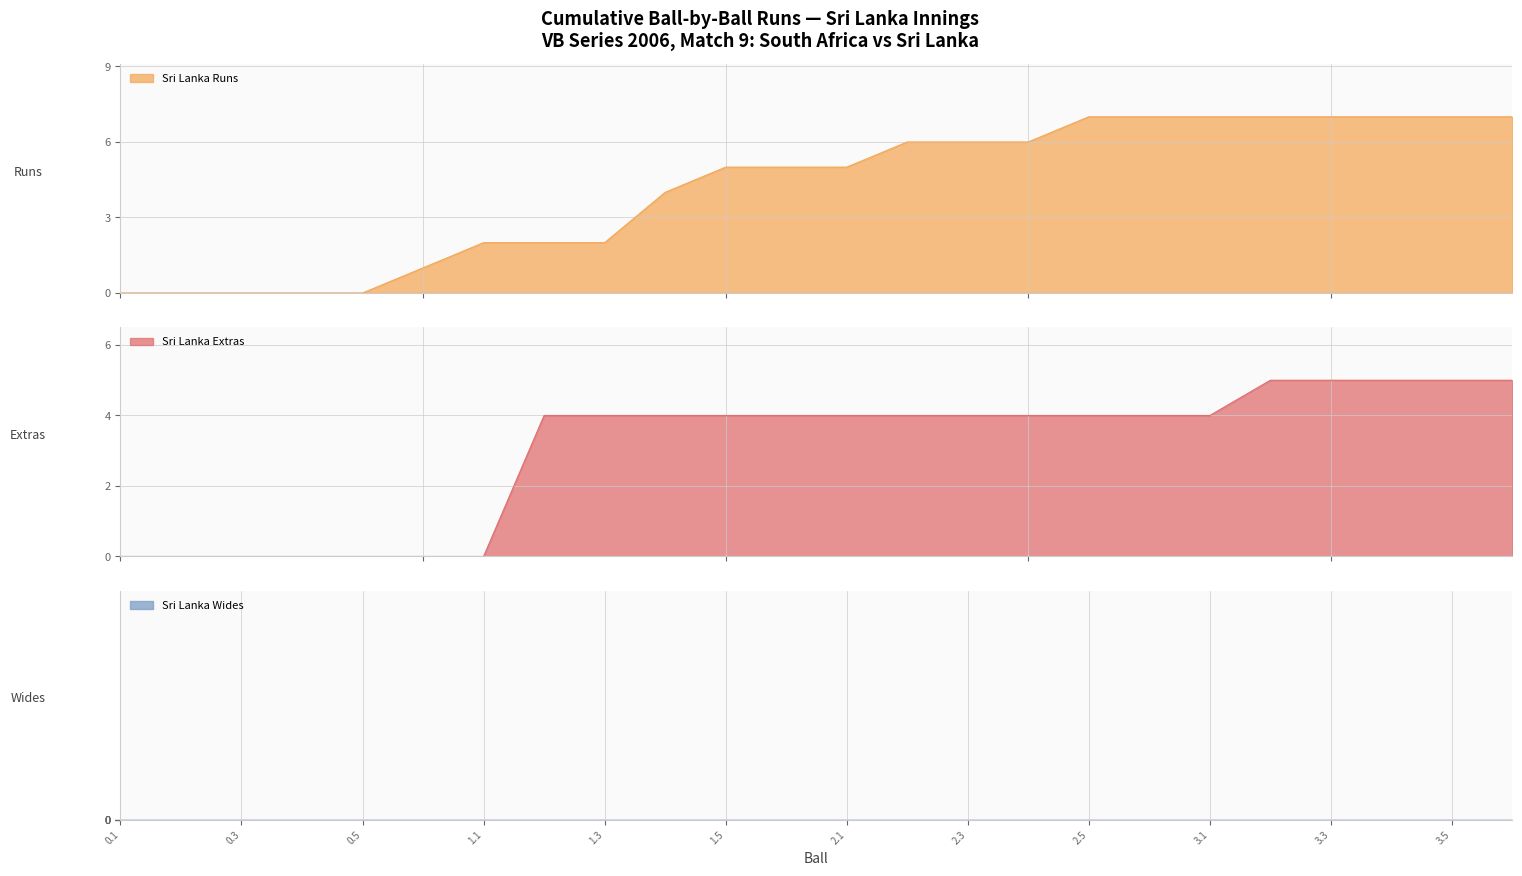

What is the maximum value for Sri Lanka Runs?

7